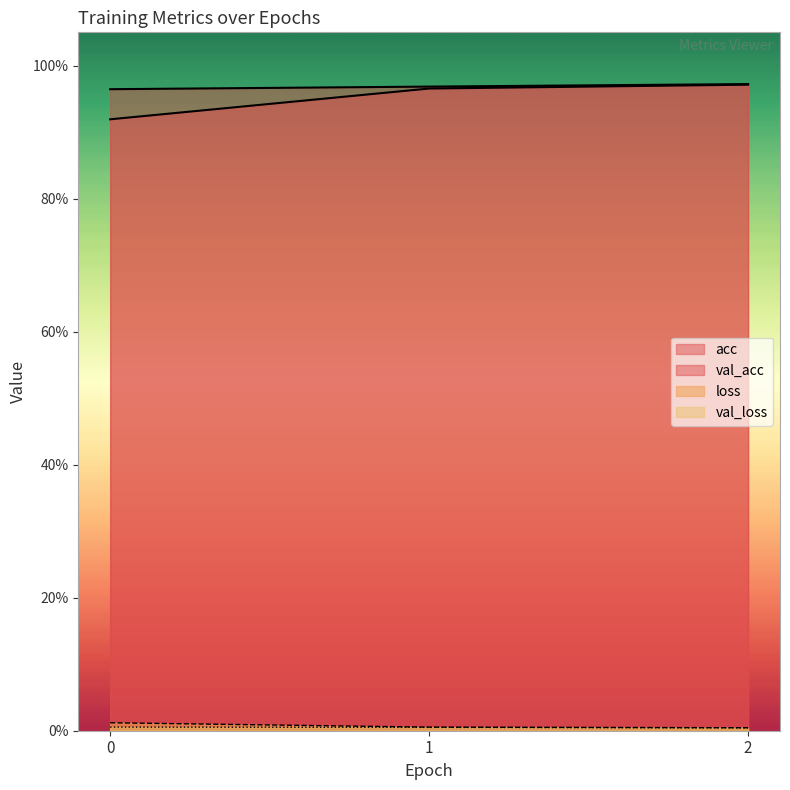

At which label is loss closest to 0?

2